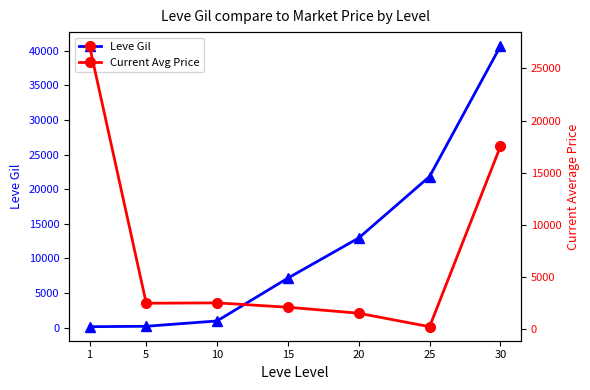

What is the value of the Leve Gil point at the 3rd from the left?

990